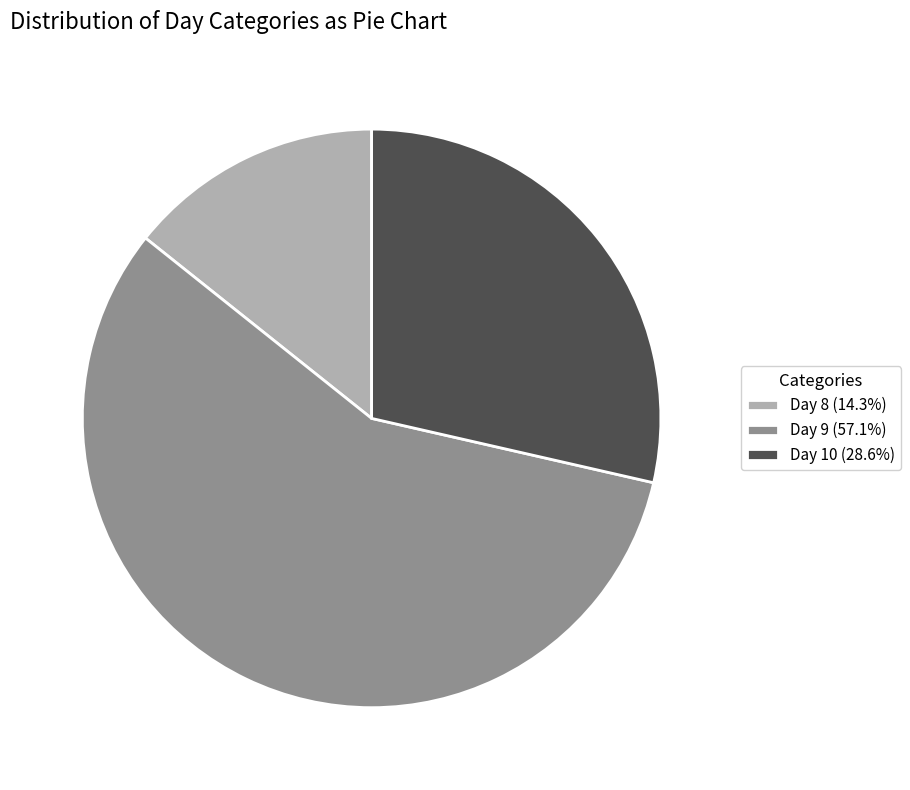

Count the number of slices in the pie.

3